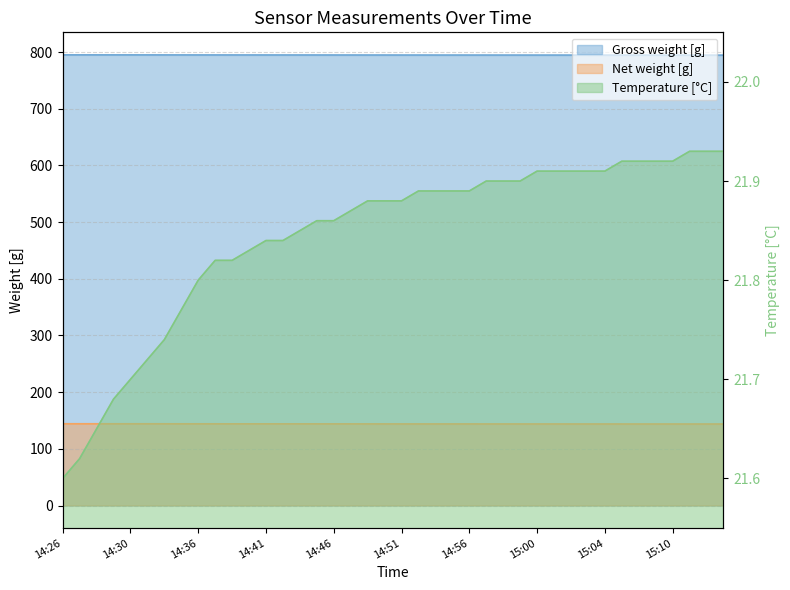

Which series has the largest range (max minus min)?

Gross weight [g]